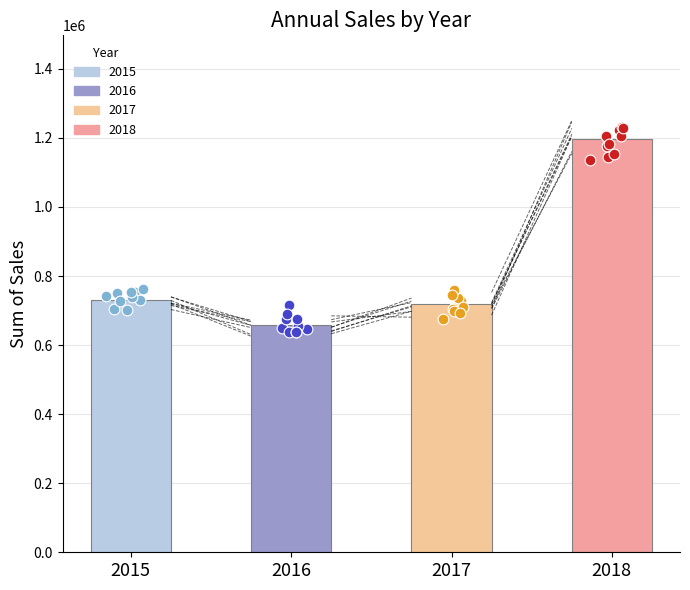

What is the change in value from 2016 to 2018?

+538600